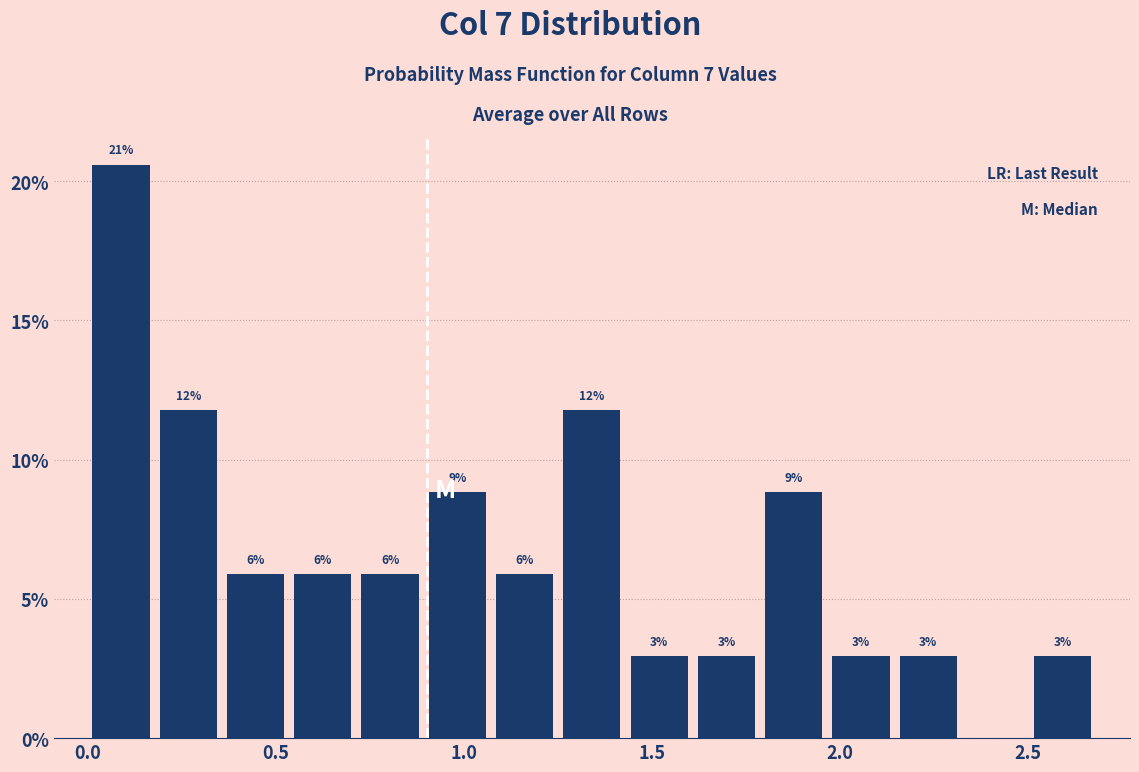

Read against the x-axis, roughly where is the centre of the tallest bar?

0.10